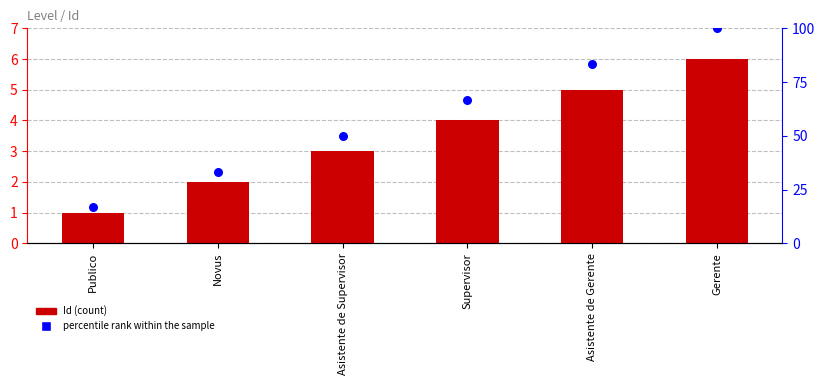

Which series reaches the minimum Y coordinate?

Id